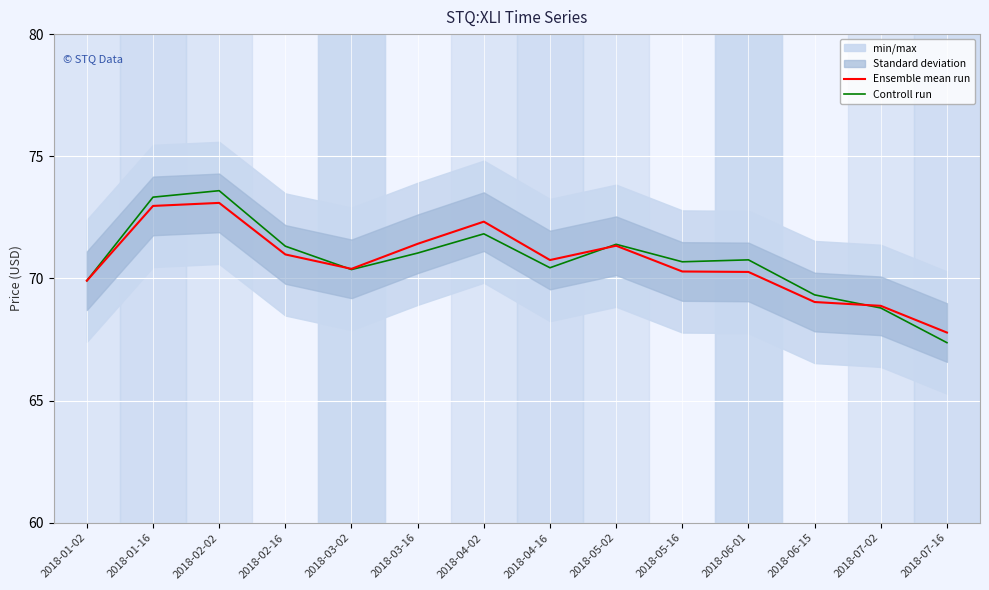

How many categories are shown in the chart?

14